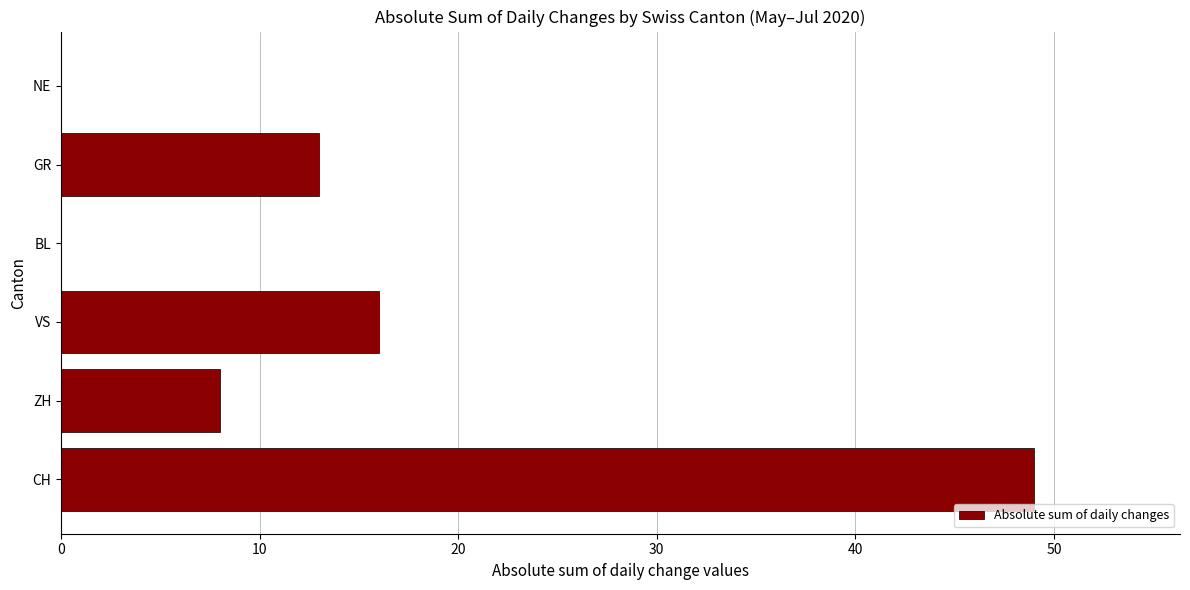

At which label is the value closest to 24?

VS